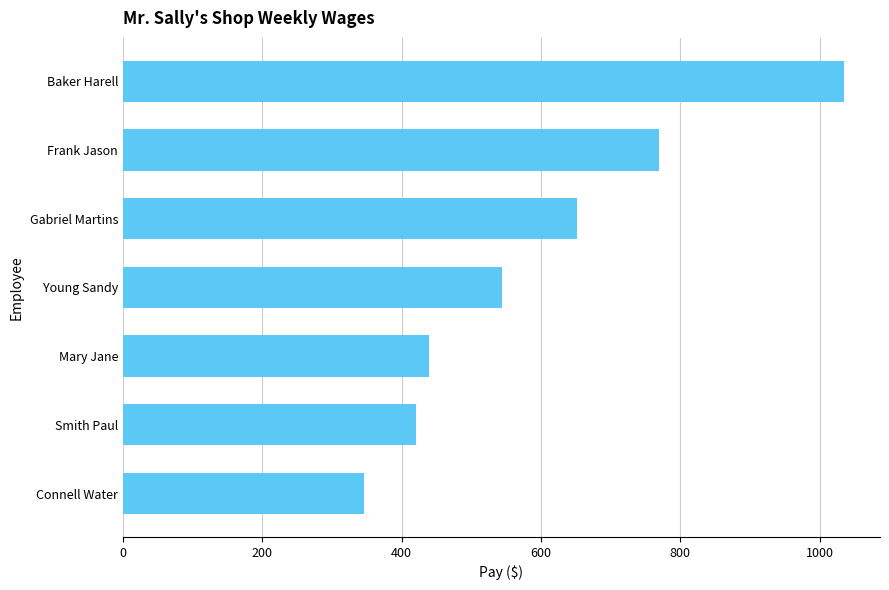

Reading top to bottom, extract all data points from this chart.

Baker Harell=1035.0	Frank Jason=770.0	Gabriel Martins=651.9	Young Sandy=543.5	Mary Jane=440.0	Smith Paul=420.0	Connell Water=346.0